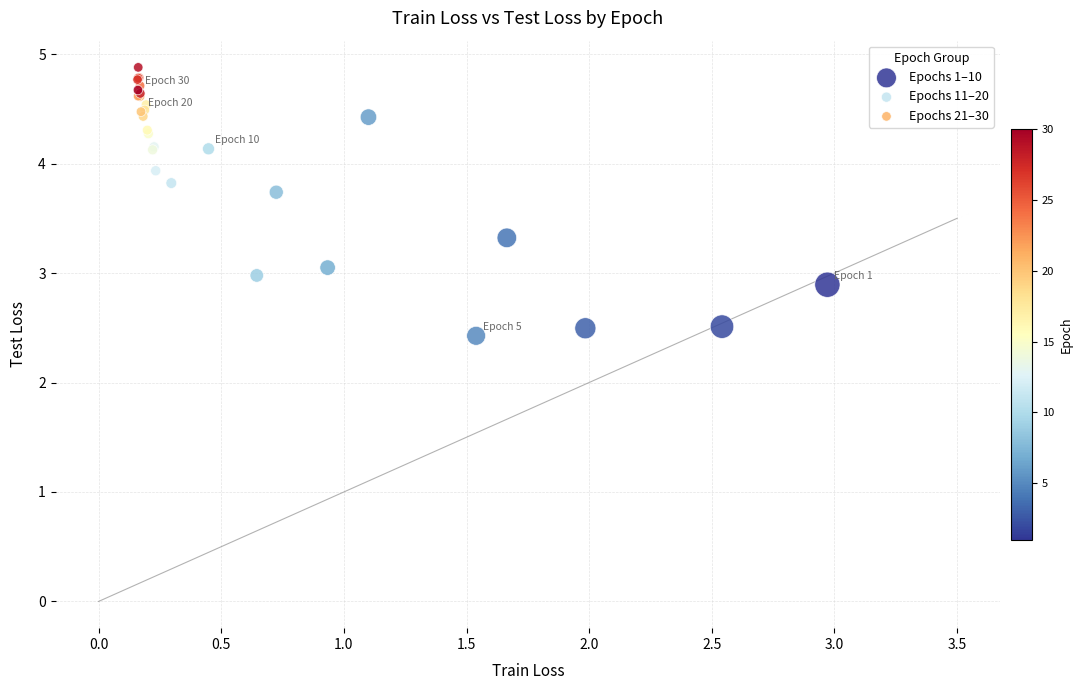

Which series has the widest spread of Y values?

Epochs 1–10